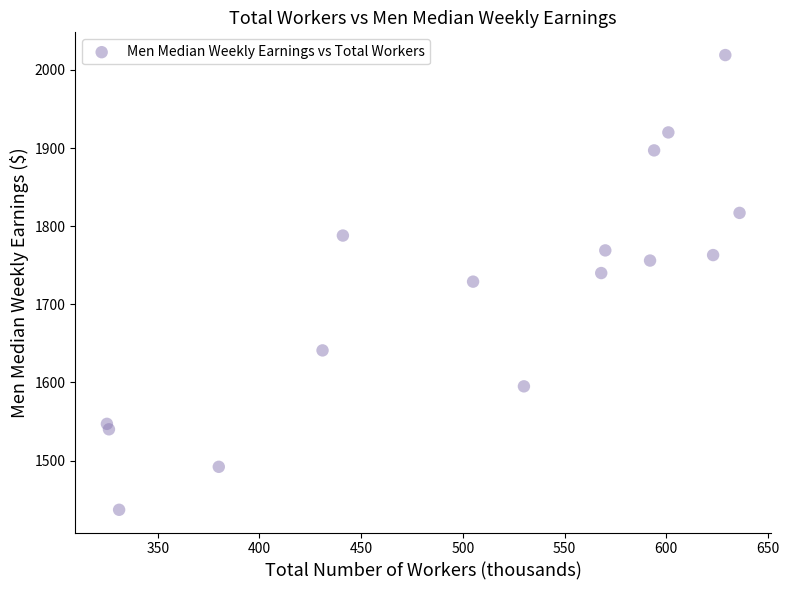

What is the range of X values (max minus min)?

311